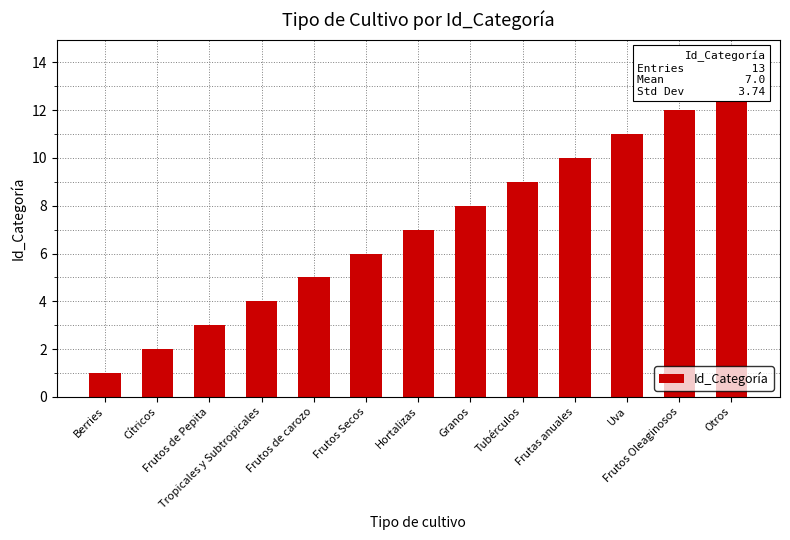

What is the difference between the maximum and minimum values?

12